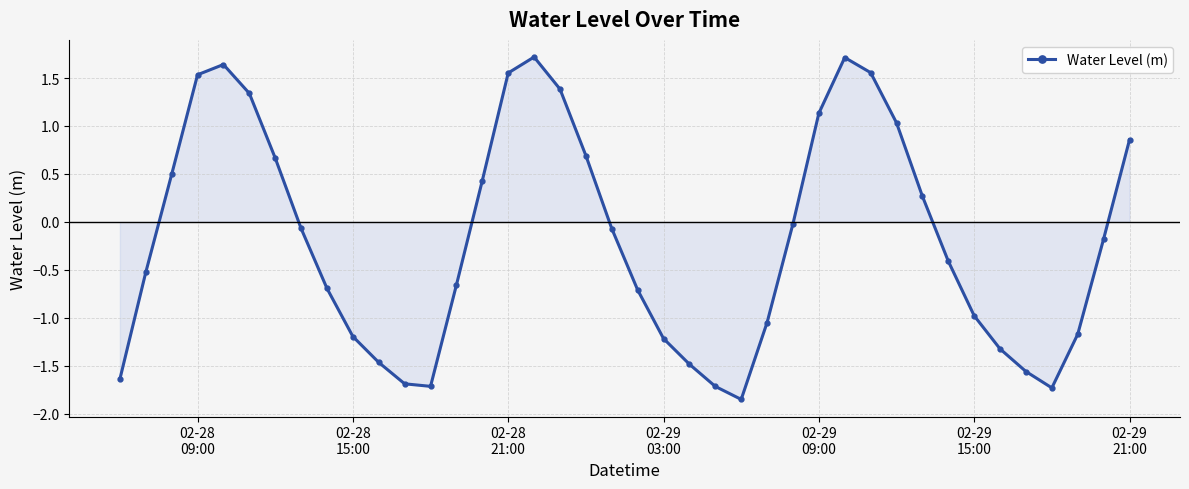

What is the maximum value shown in the chart?

1.7